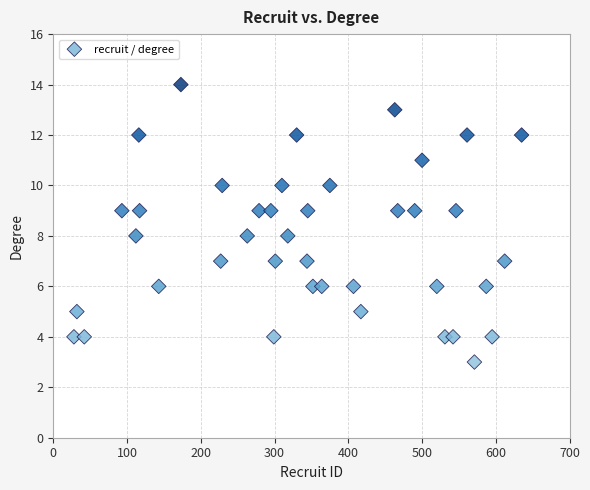

What is the range of X values (max minus min)?

607